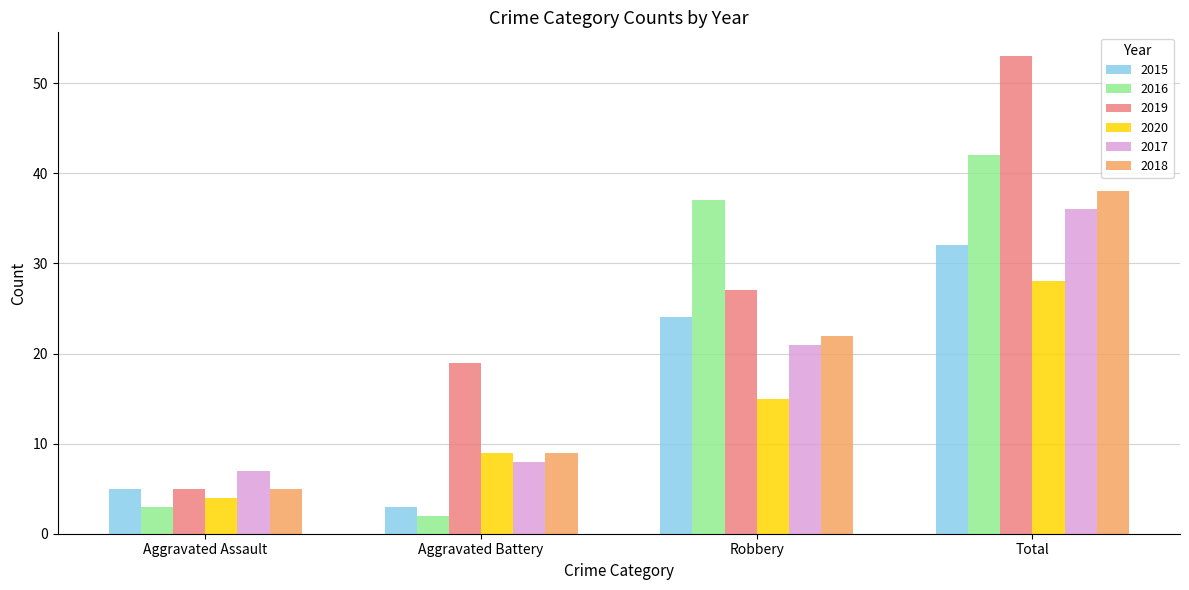

What is the sum of all 2019 values?

104